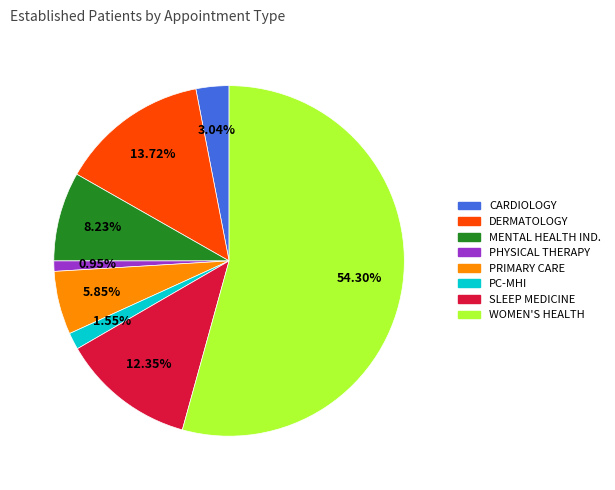

How many slices are in this pie chart?

8